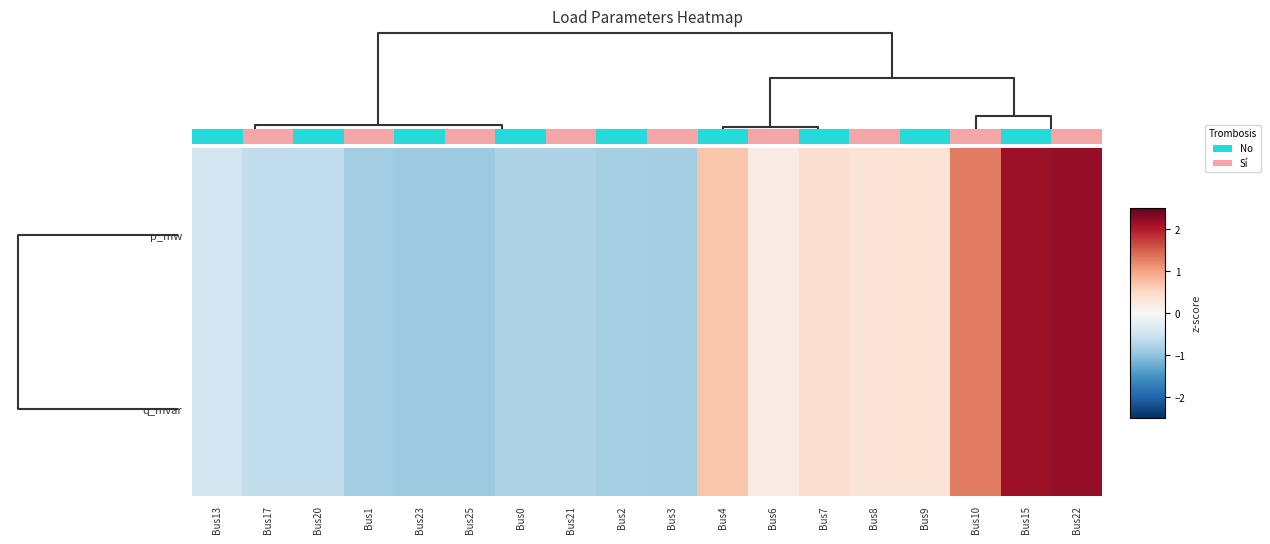

Which has a higher value, Bus25 or Bus10?

Bus10